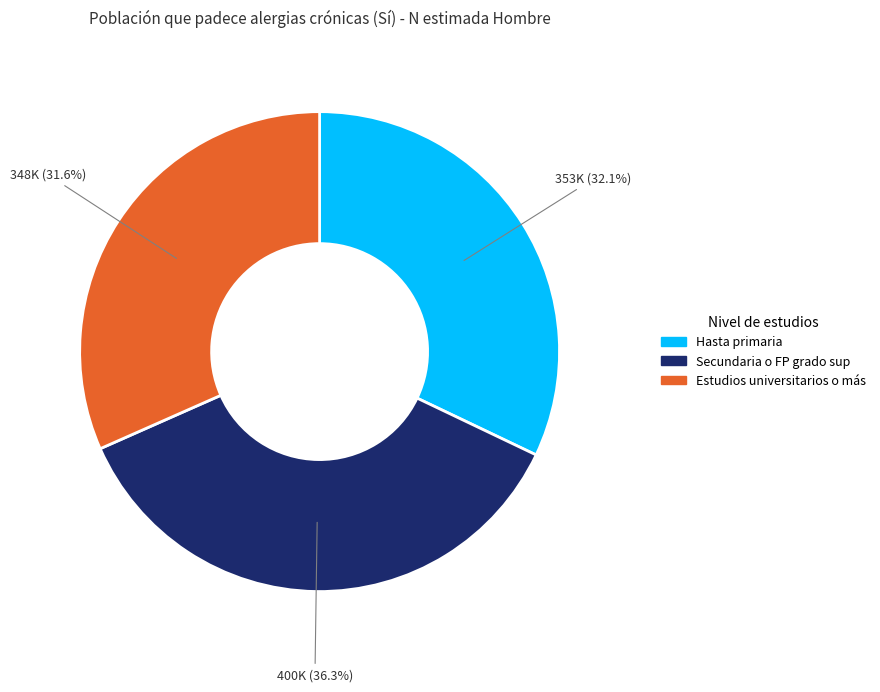

To the nearest percent, what is the average slice percentage?

33%